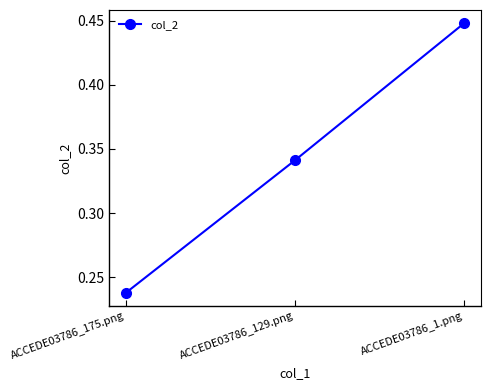

Rank the categories by value from lowest to highest.

ACCEDE03786_175.png, ACCEDE03786_129.png, ACCEDE03786_1.png